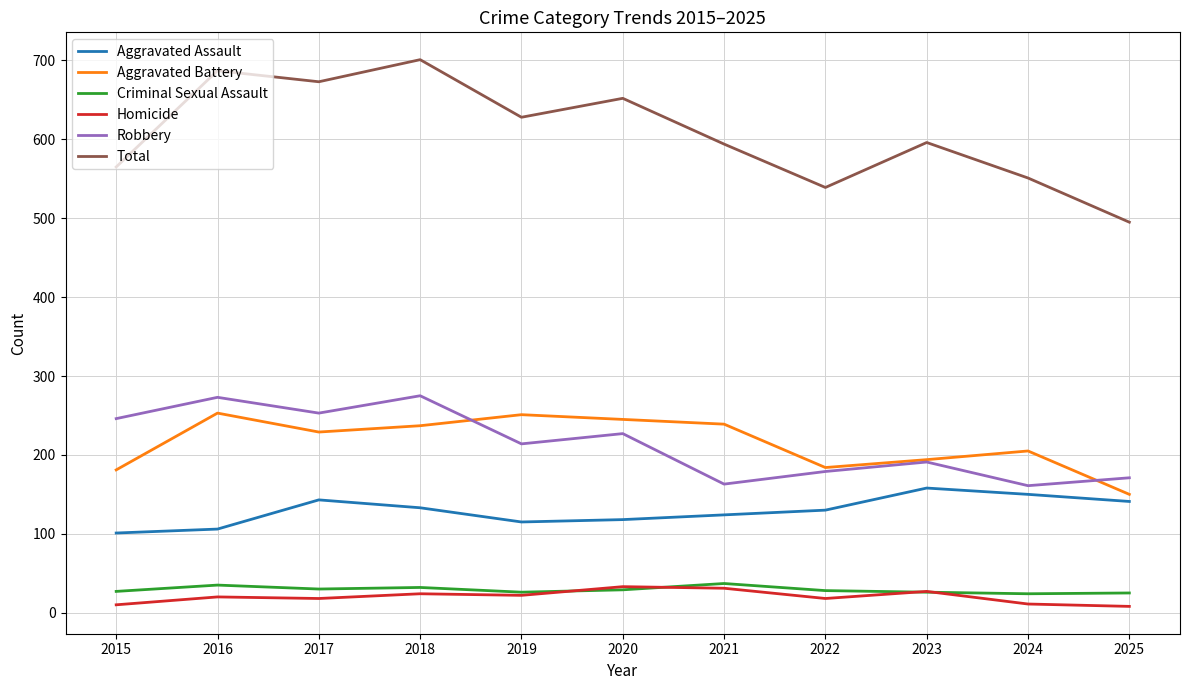

How many categories are shown in the chart?

11